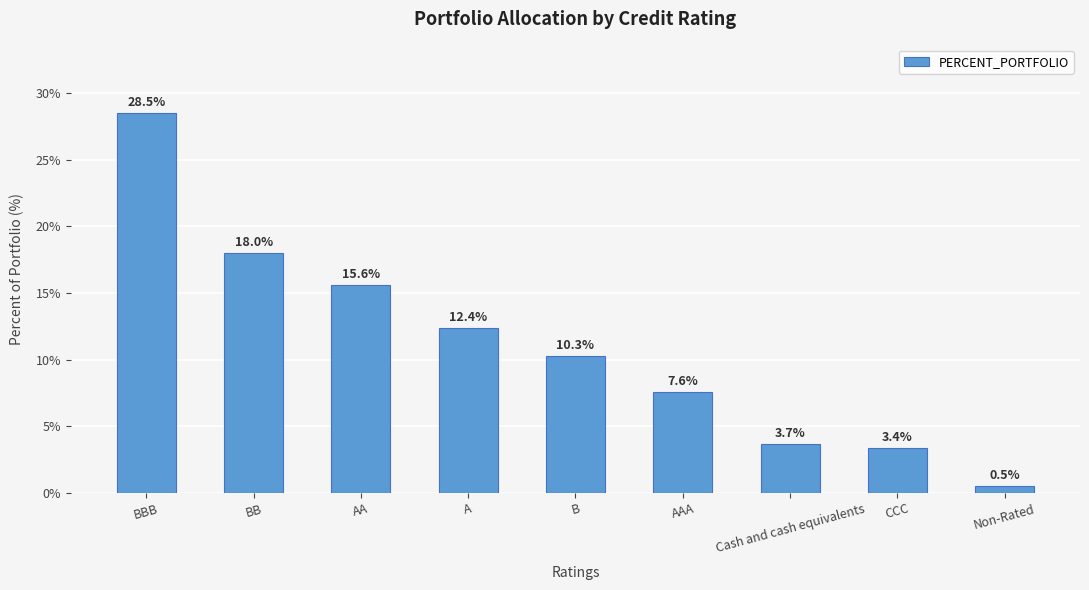

How many data points does each series have?

9